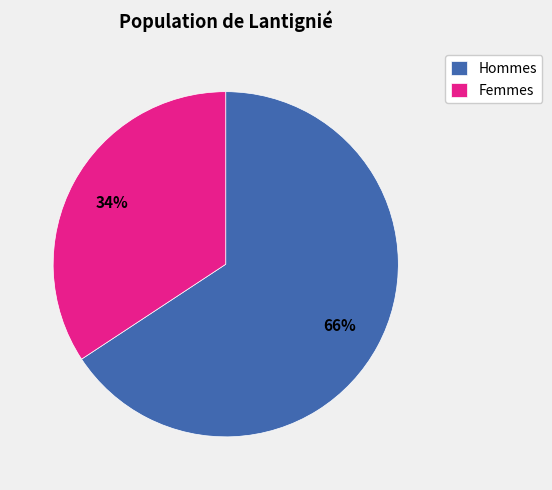

The Hommes slice represents 73% of the pie. True or false?

False